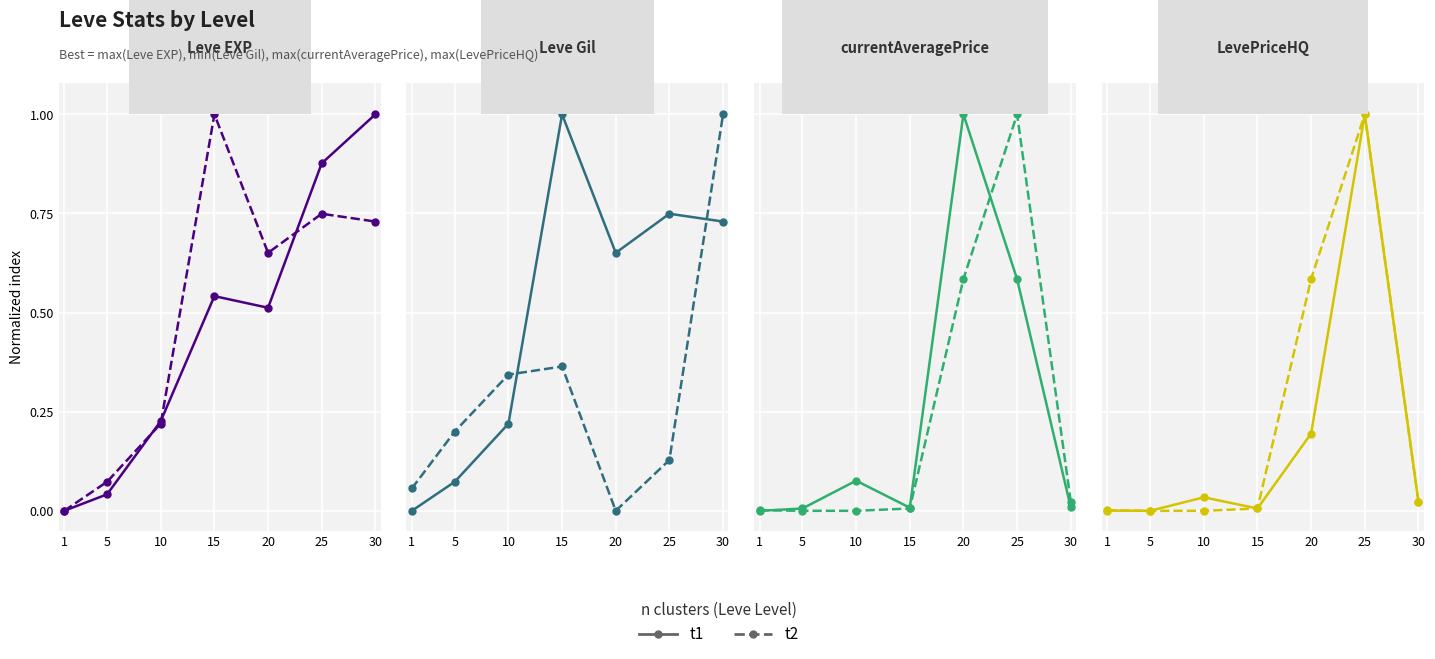

True or false: t2 and t1 cross at least once.

False